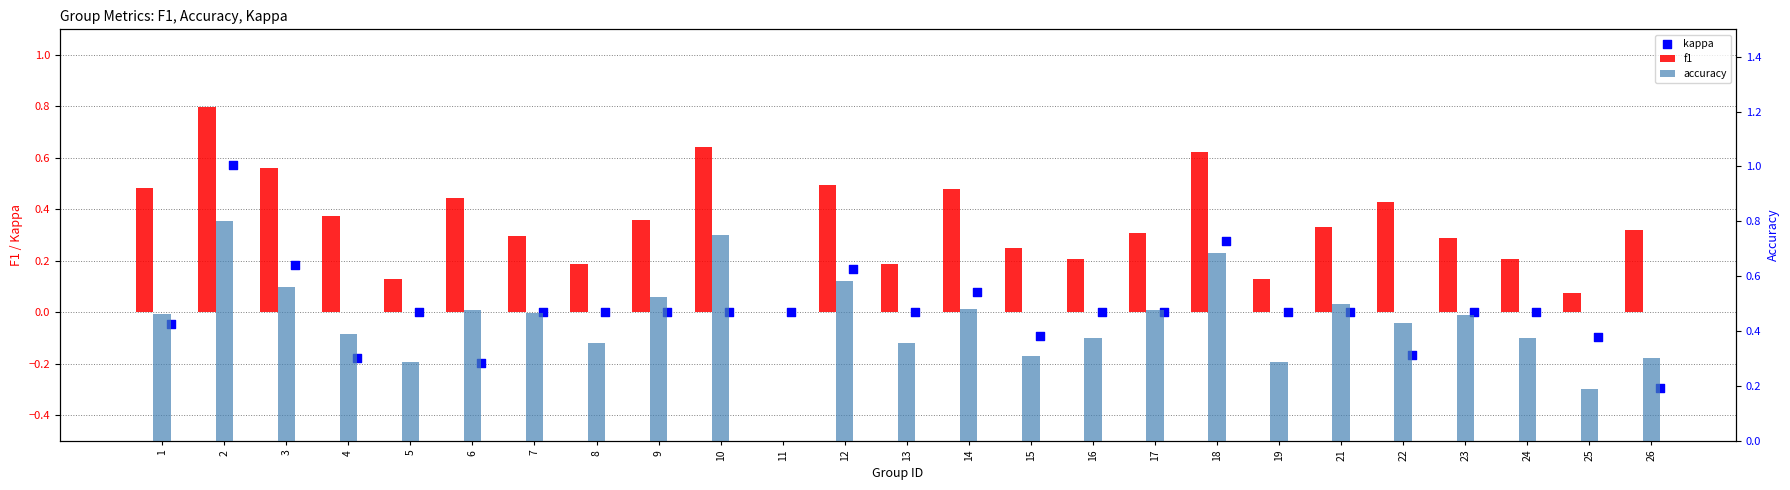

What is the total value across all series at 18?

1.6